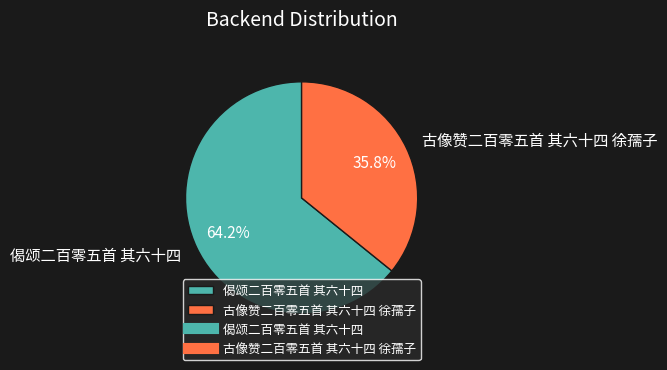

What is the smallest slice in the pie chart?

古像赞二百零五首 其六十四 徐孺子